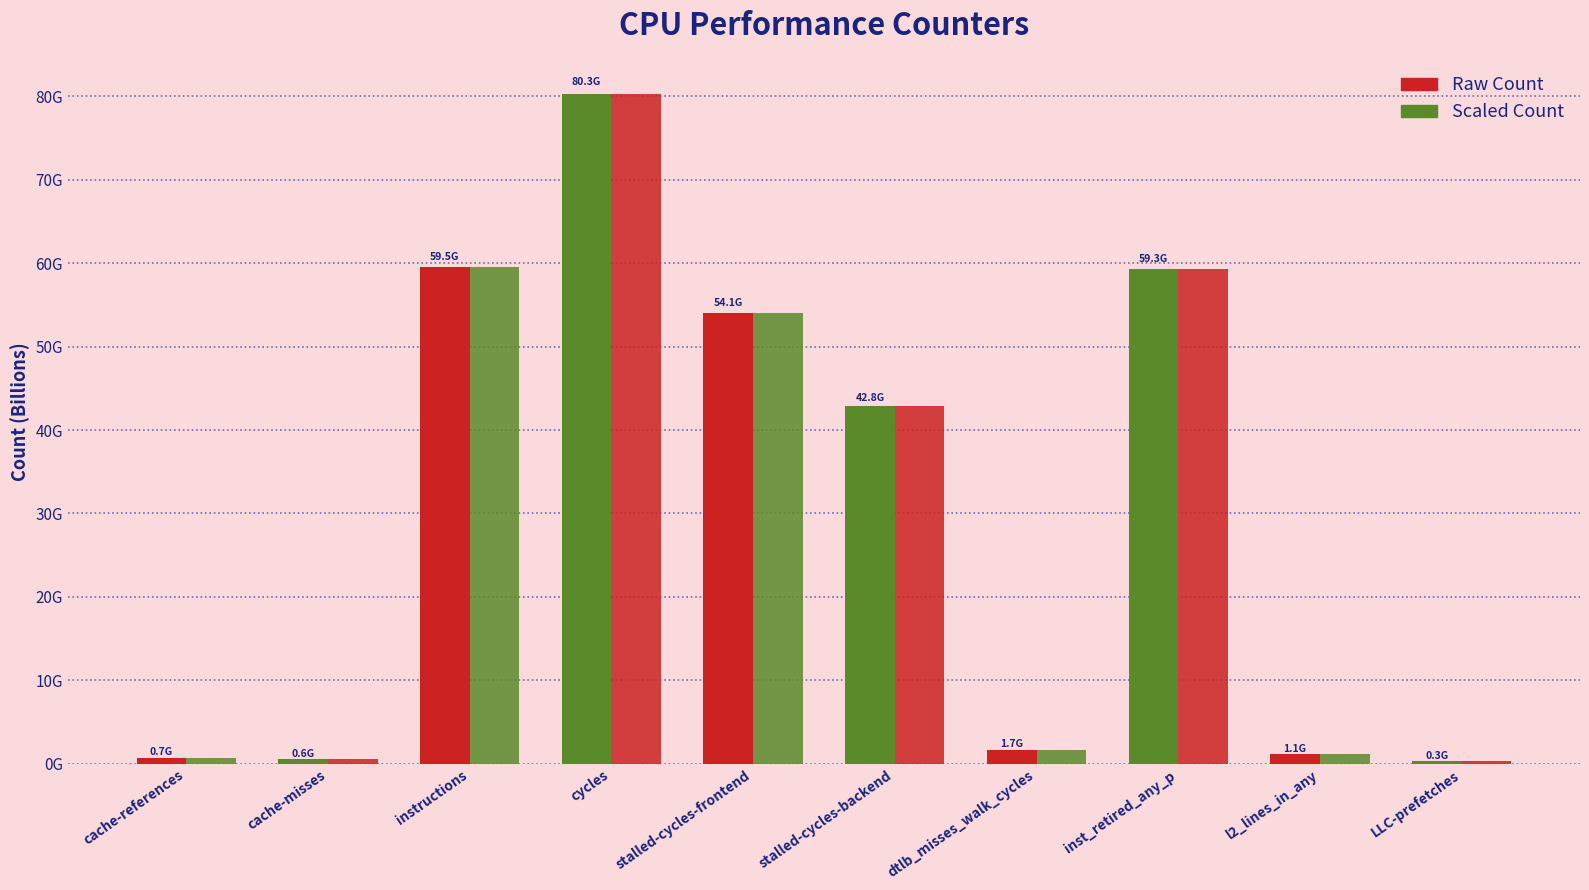

How many bars are there in each group?

2